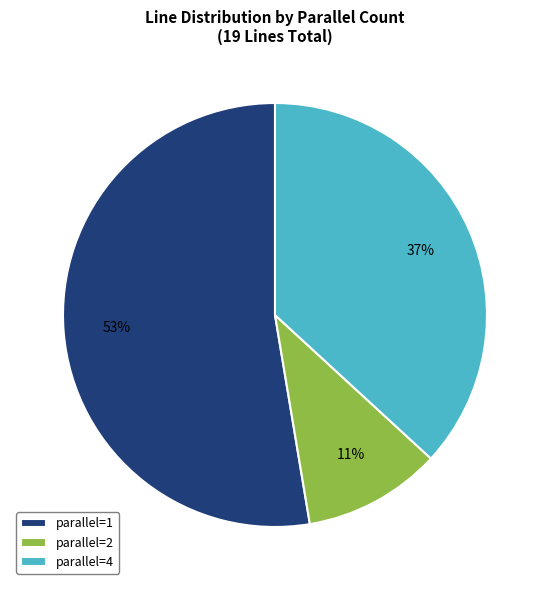

To the nearest percent, what is the difference between the largest and smallest slice percentages?

42%